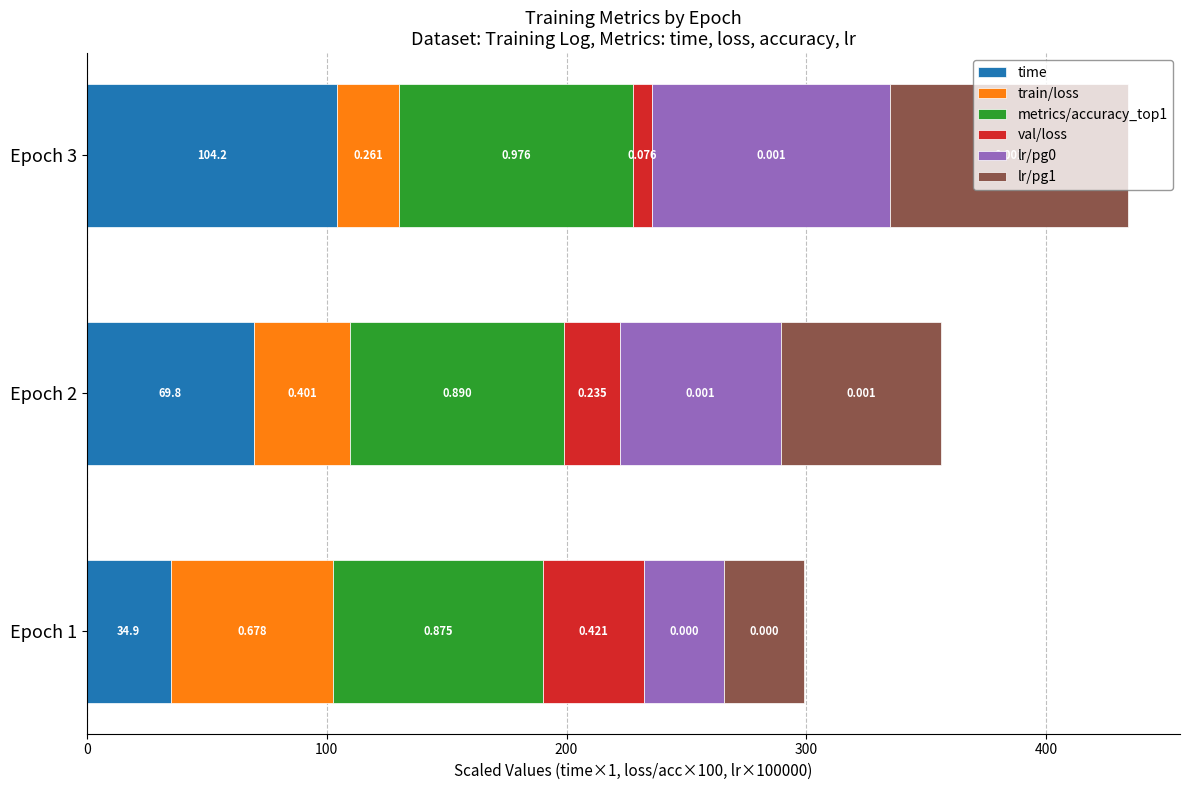

What are all the series names shown in the legend?

time, train/loss, metrics/accuracy_top1, val/loss, lr/pg0, lr/pg1